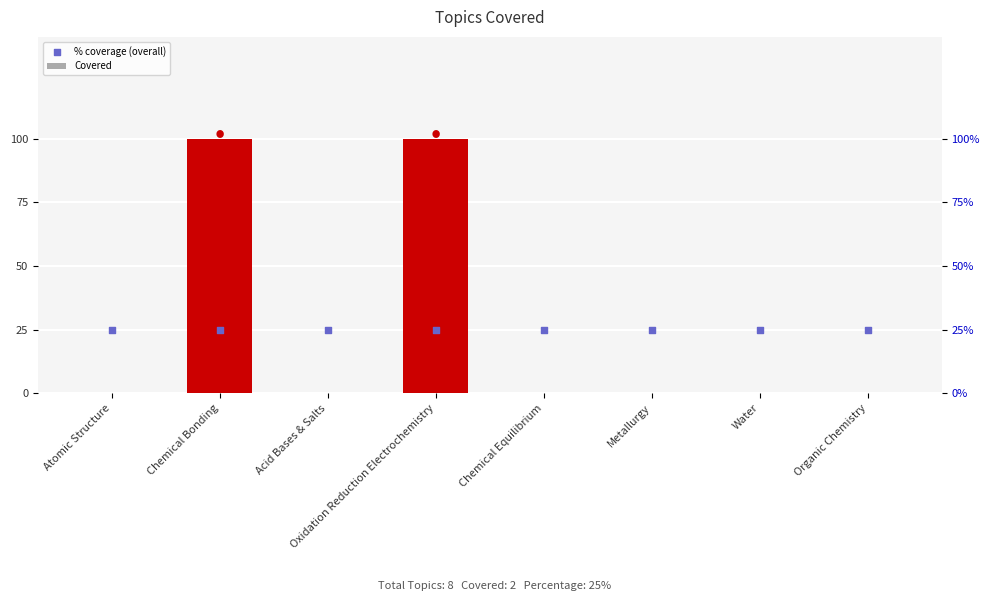

At which category is the sum across all series the highest?

Chemical Bonding